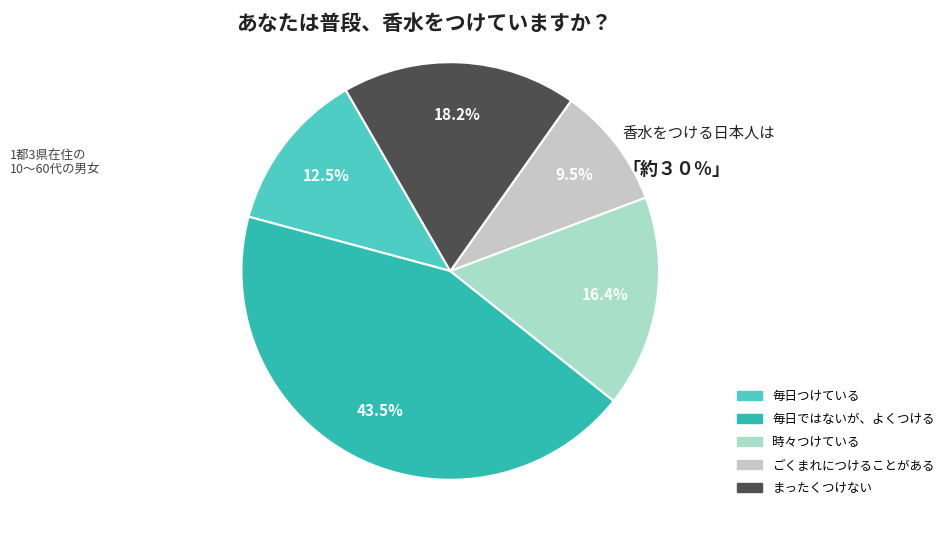

Is there any slice that represents more than half of the pie?

No